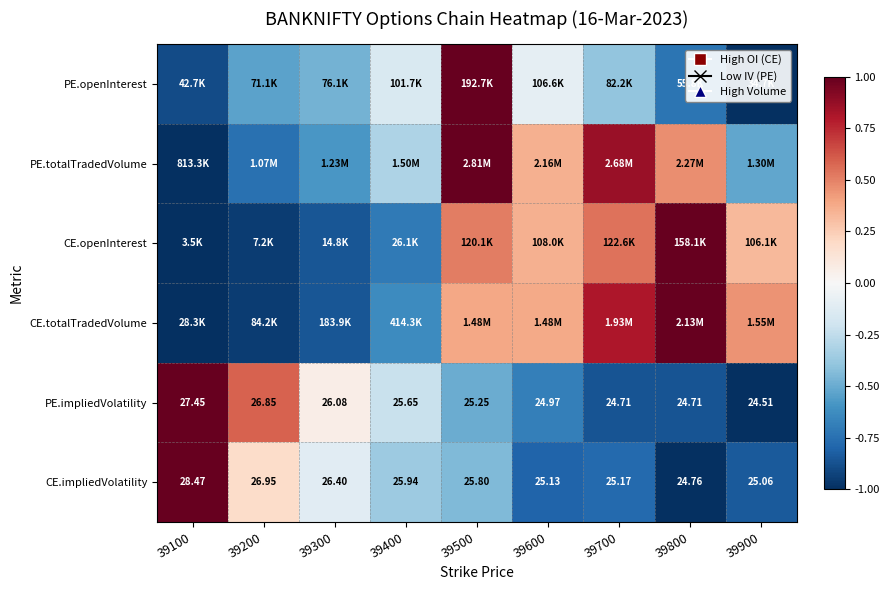

How many series are shown in this chart?

6